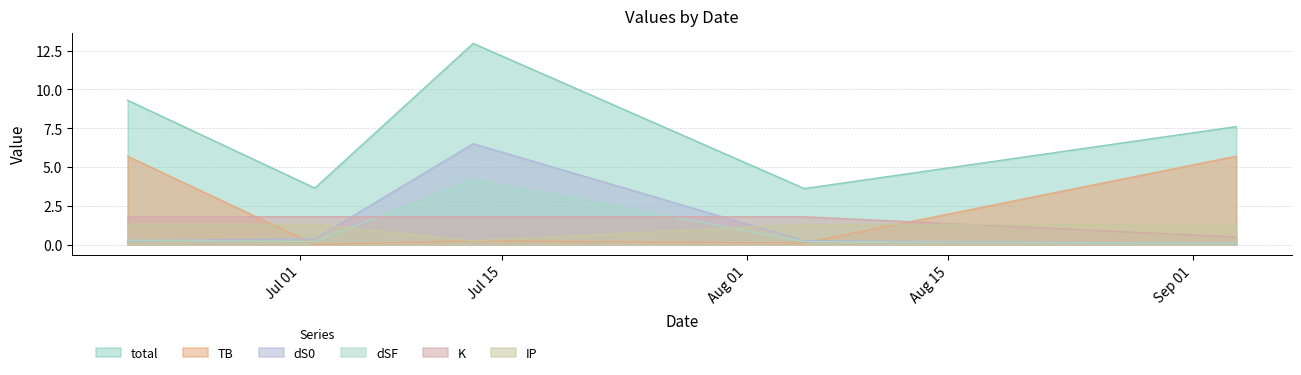

Which series has the largest total across all categories?

total